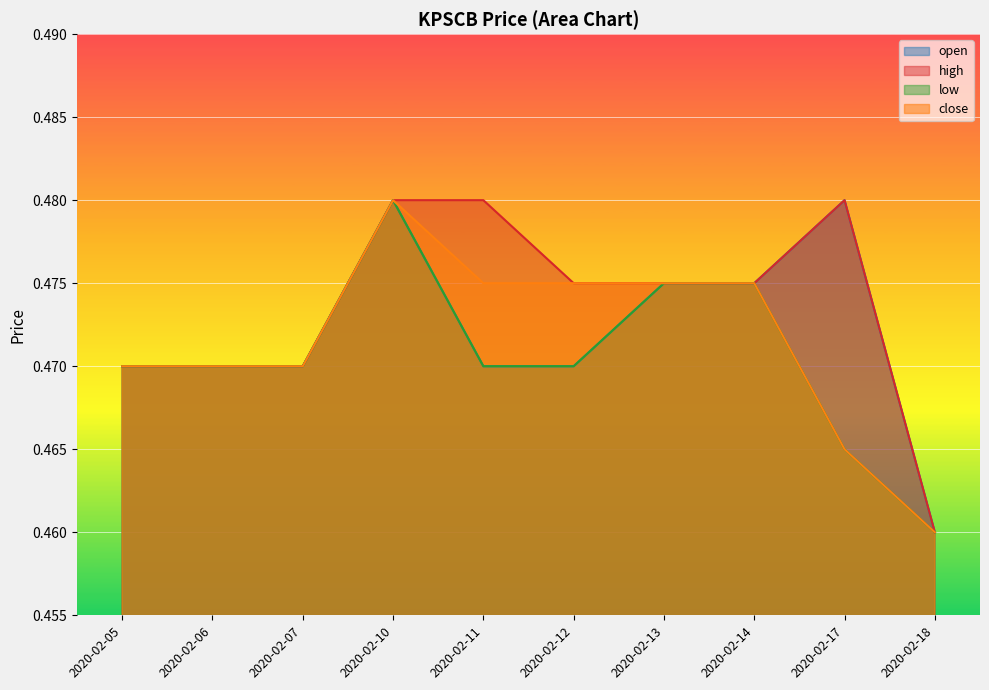

At how many categories does at least one series exceed 0?

10